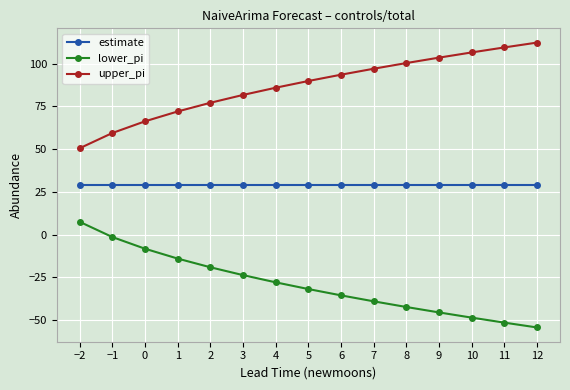

At which label does lower_pi first exceed -31?

−2